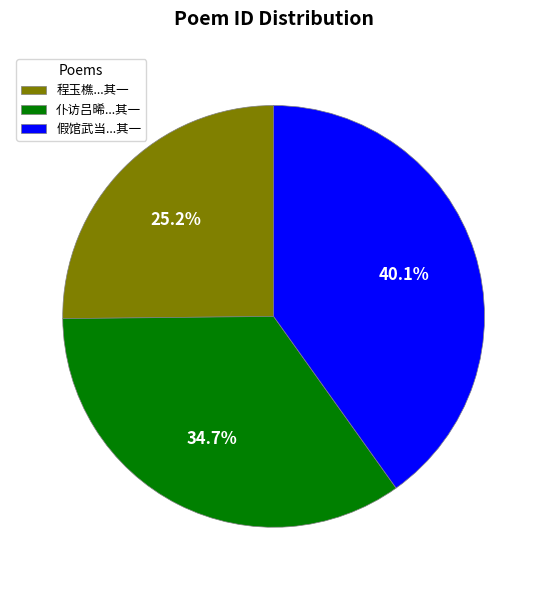

What is the largest slice in the pie chart?

假馆武当...其一